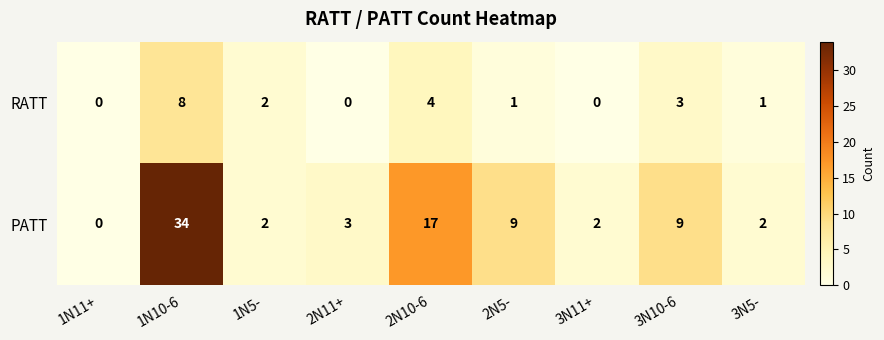

How many data points does each series have?

9